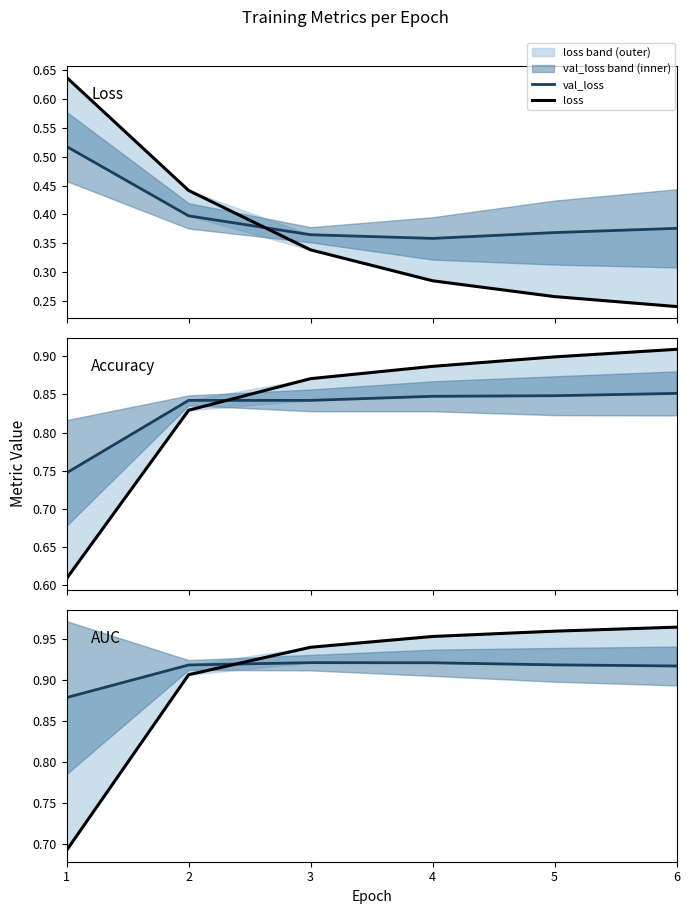

The val_acc series shows 1.4 at 6. True or false?

False